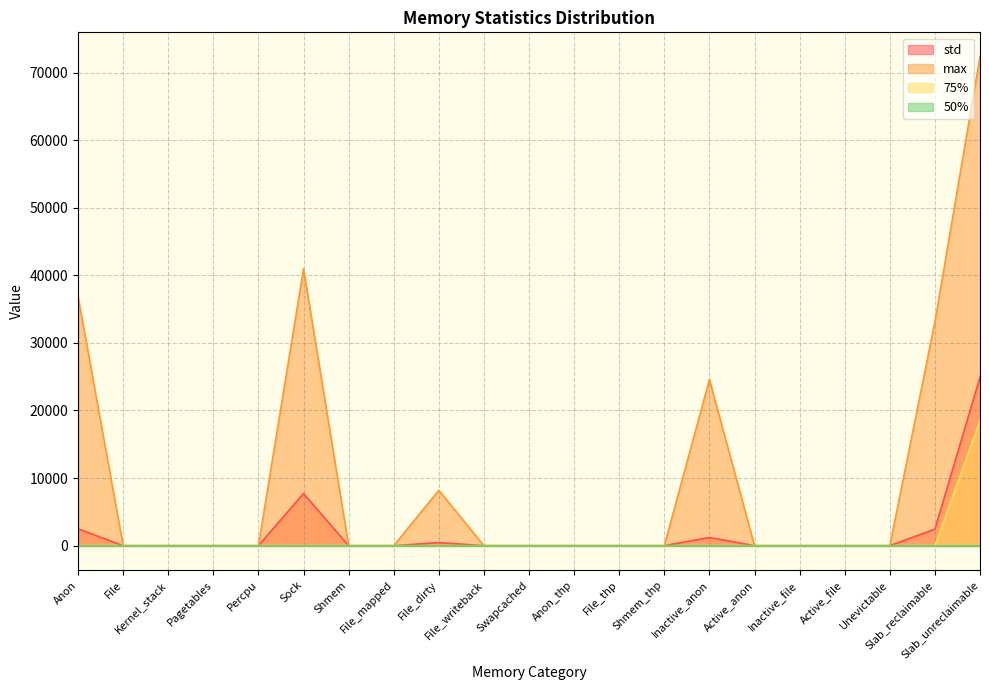

How many positive values does the std series have?

6